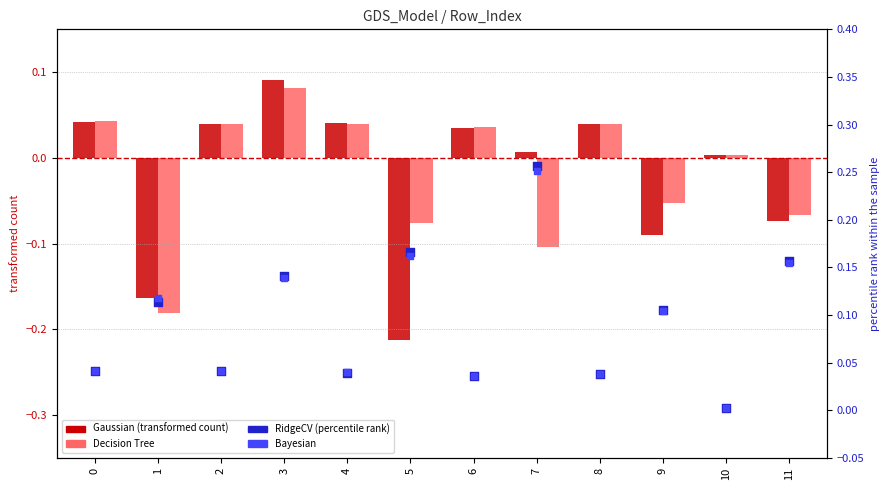

What are all the series names shown in the legend?

Gaussian, Decision Tree, RidgeCV, Bayesian